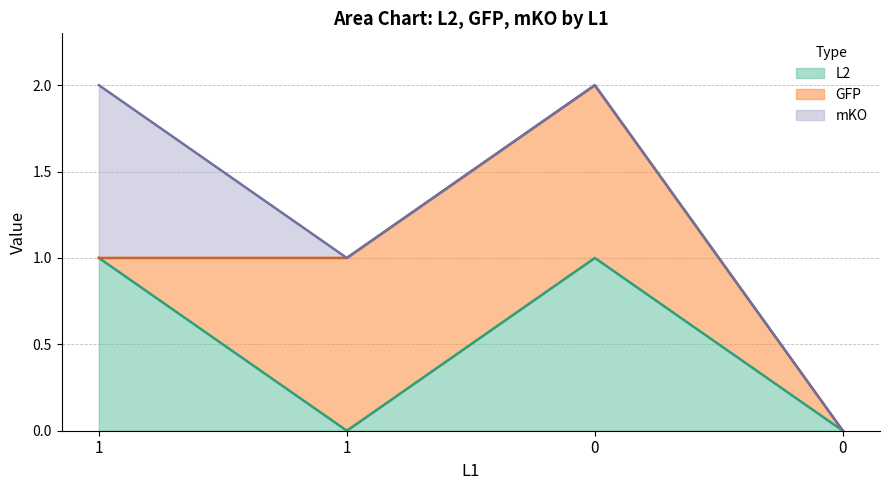

How many data points in GFP are less than 1?

2